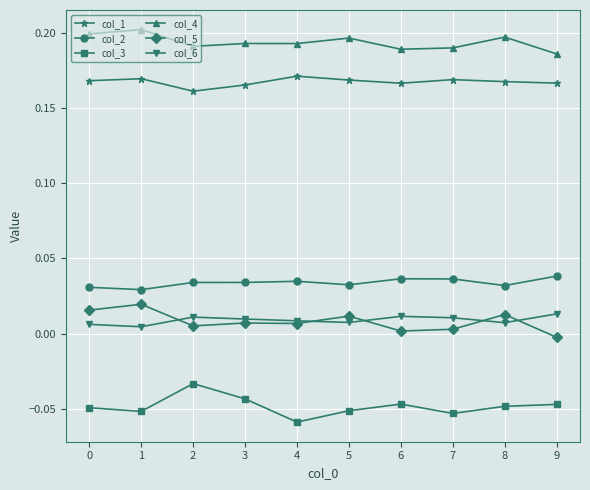

True or false: col_1 has more than 0 points higher than both neighbors.

True